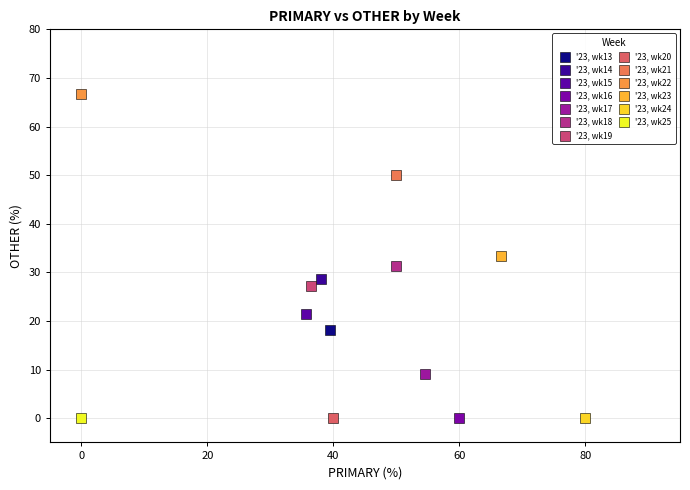

What are all the series names shown in the legend?

'23, wk13, '23, wk14, '23, wk15, '23, wk16, '23, wk17, '23, wk18, '23, wk19, '23, wk20, '23, wk21, '23, wk22, '23, wk23, '23, wk24, '23, wk25